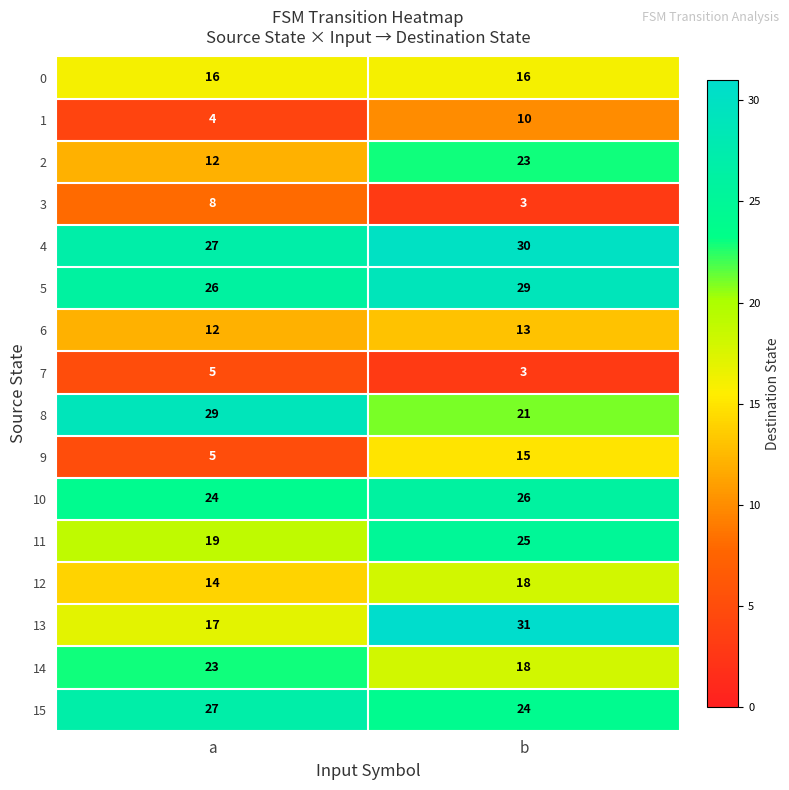

Which series has the largest total across all categories?

4